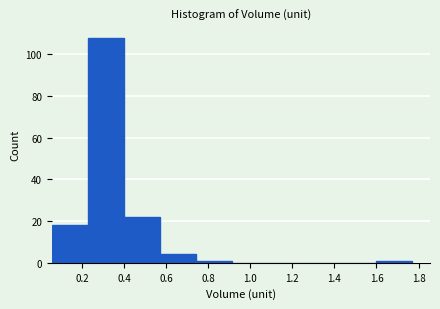

Reading left to right, list every bar in this chart as the range it spans on the x-axis followed by its height. Neither the bar edges nor the heights are printed on the chart, so give them approximately, as read against the axes.

0.06 to 0.22: 18
0.22 to 0.40: 108
0.40 to 0.58: 22
0.58 to 0.74: 4
0.74 to 0.92: under 2
0.92 to 1.08: 0
1.08 to 1.26: 0
1.26 to 1.42: 0
1.42 to 1.60: 0
1.60 to 1.76: under 2